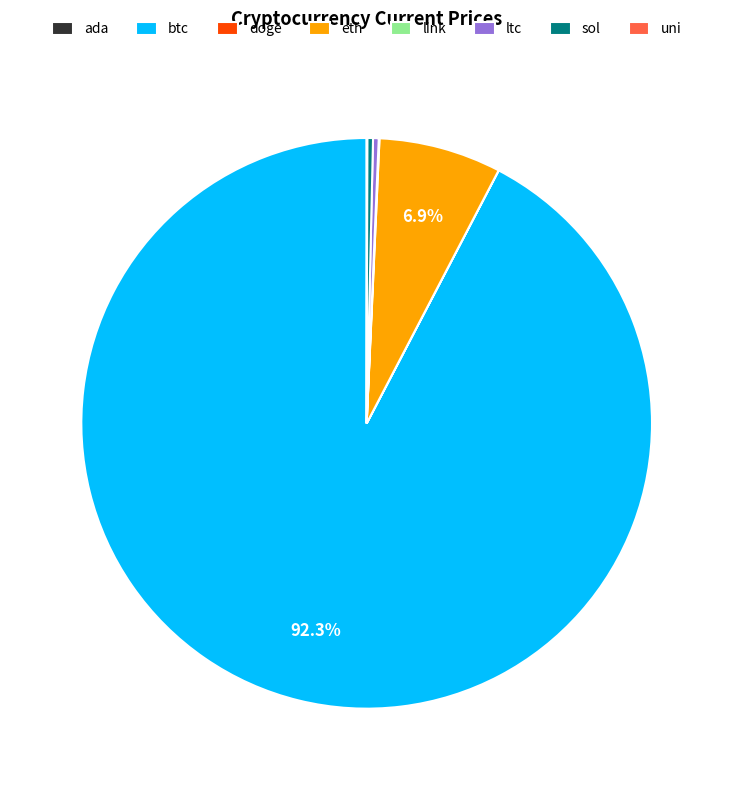

Combined, do btc and ltc account for over 50%?

Yes